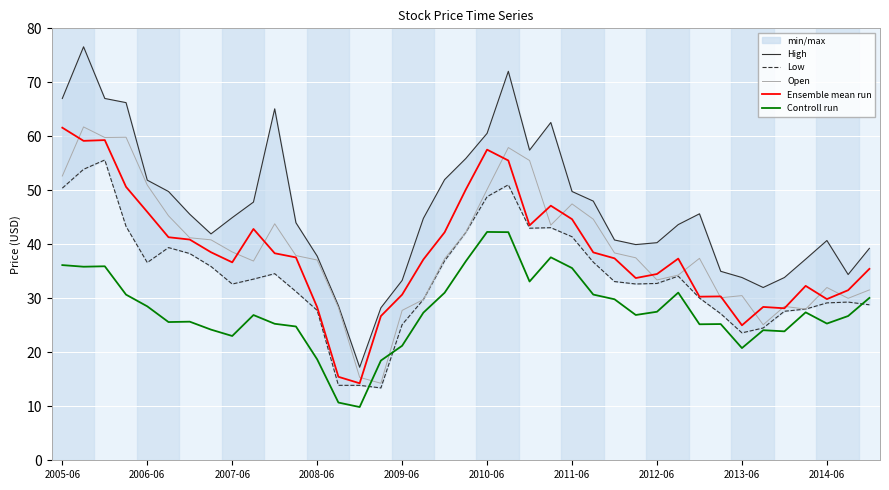

True or false: Ensemble mean run and Controll run cross at least once.

False